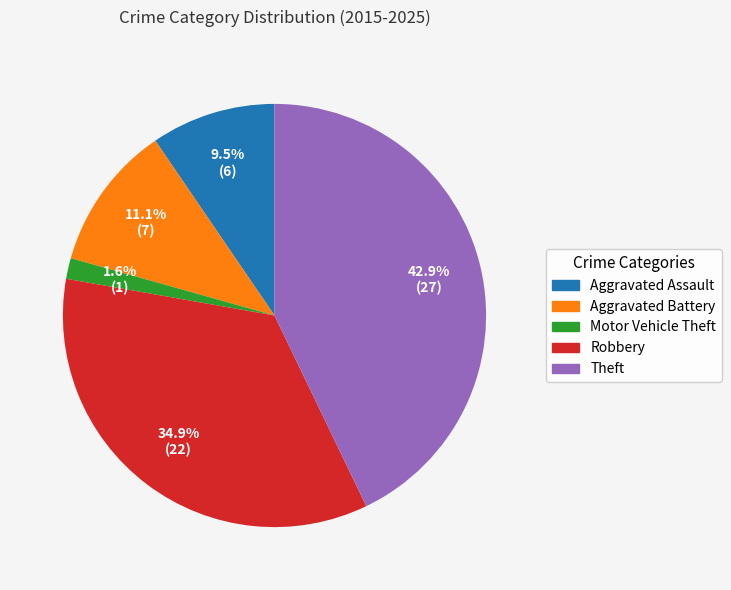

Rank the categories by value from highest to lowest.

Theft, Robbery, Aggravated Battery, Aggravated Assault, Motor Vehicle Theft